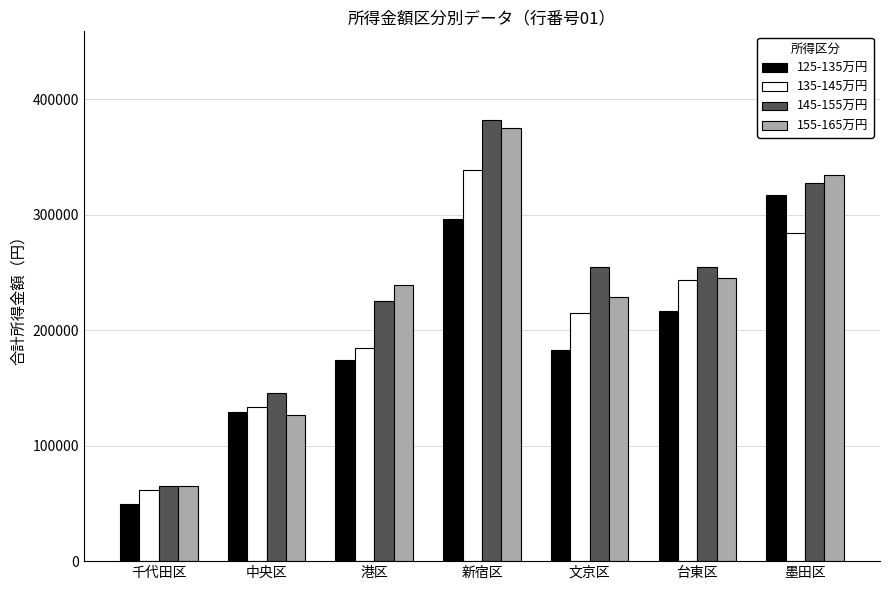

Read the 135-145万円 value at 中央区.

133354